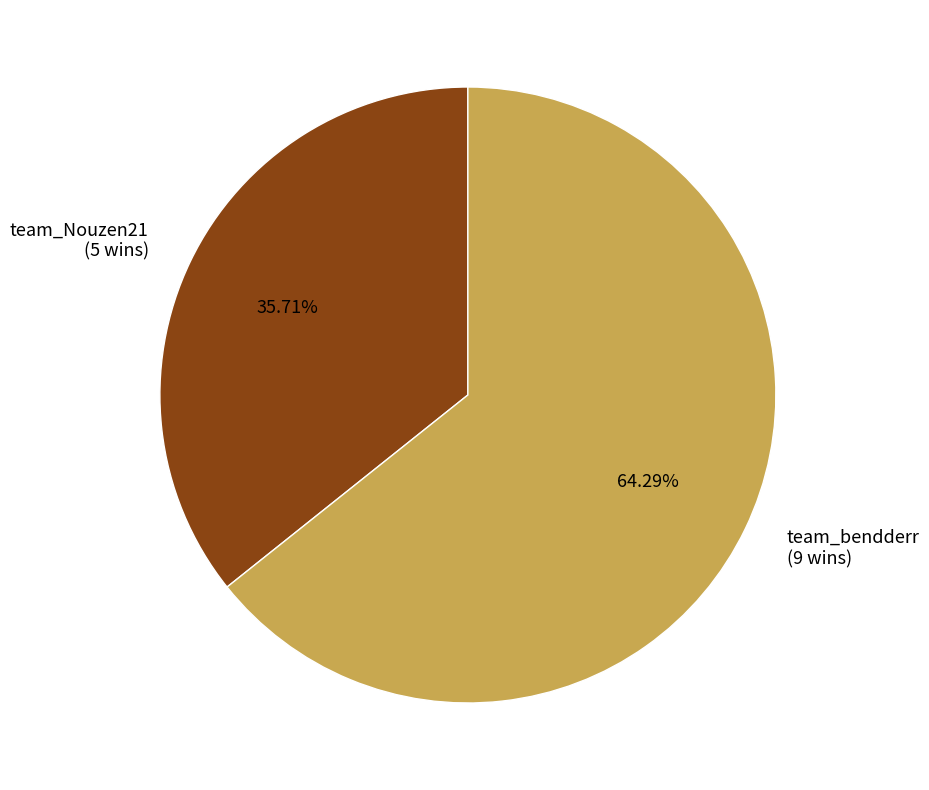

Which category has the smallest portion of the pie?

team_Nouzen21